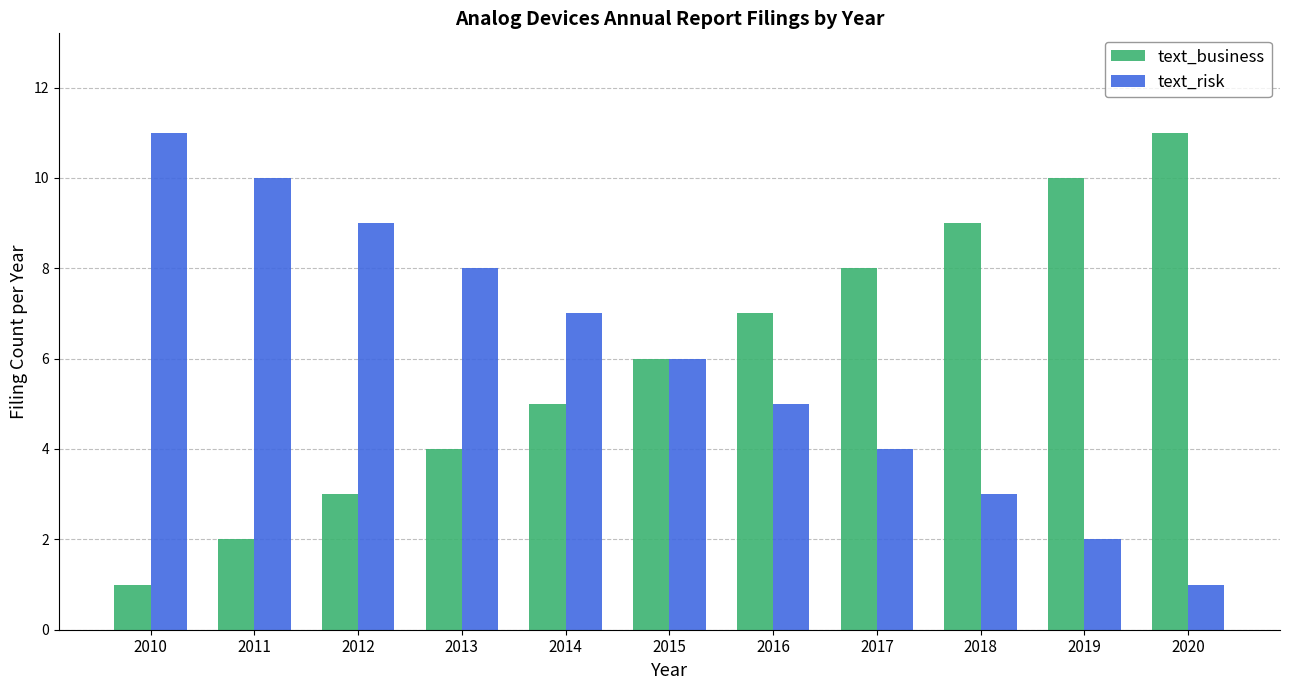

Rank the series at 2011 from highest to lowest value.

text_risk, text_business